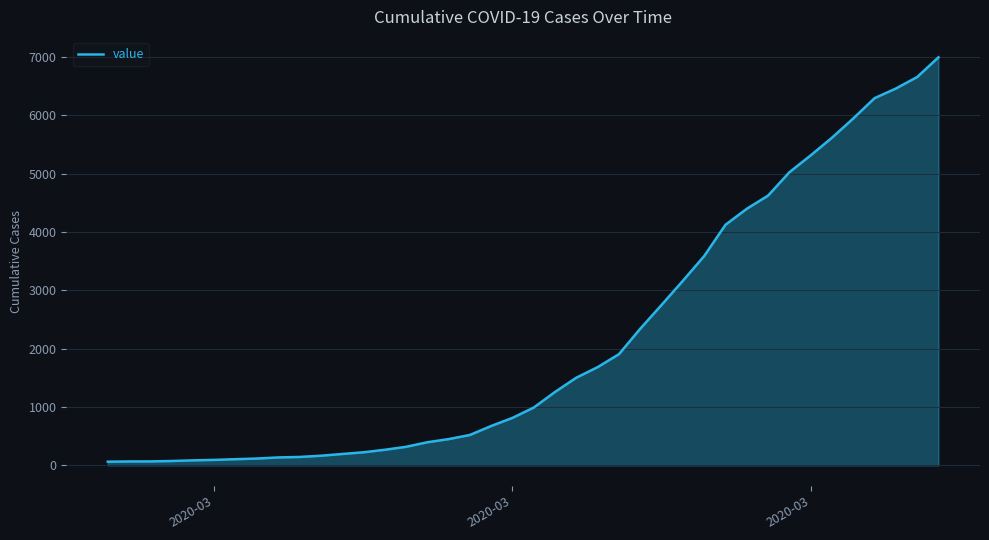

What is the difference between the maximum and minimum values?

6930